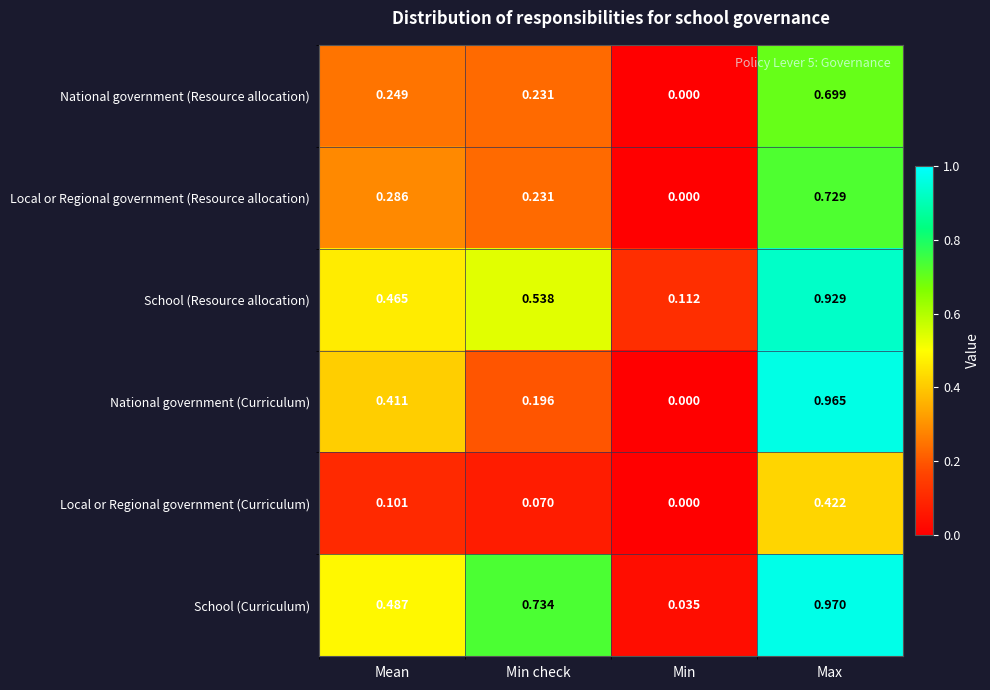

At which category does the chart reach its peak across all series?

Max